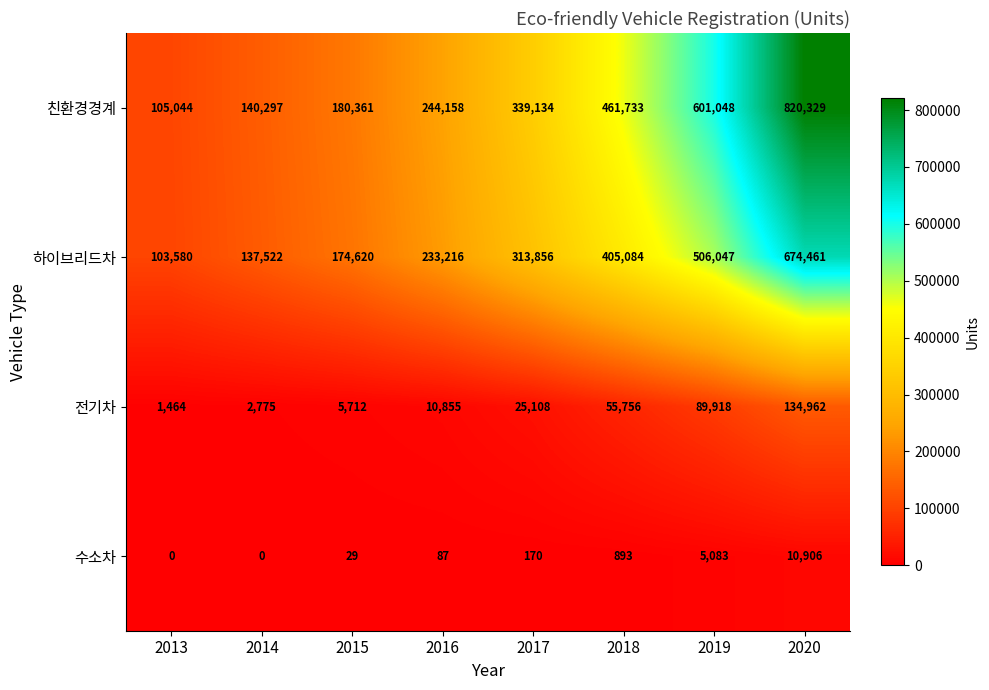

The 친환경경계 series shows 180361 at 2015. True or false?

True